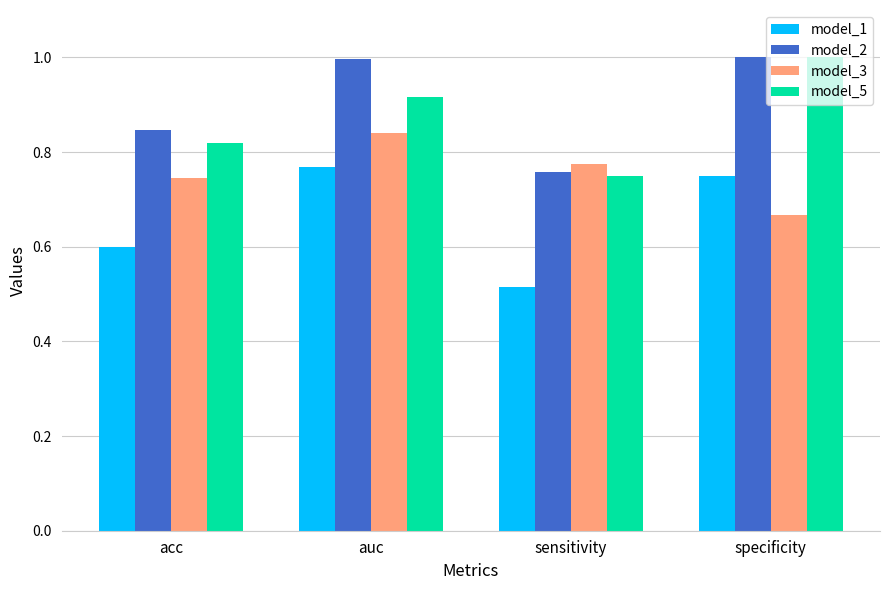

What is the total value across all series at acc?

3.0